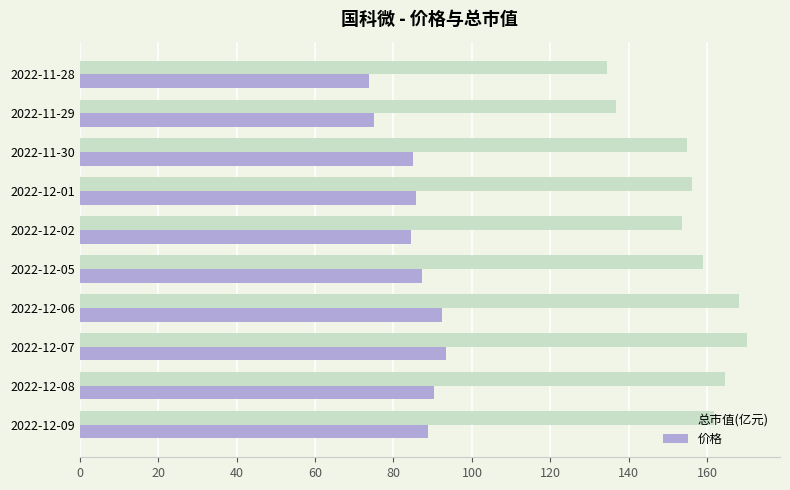

Rank the series by their maximum value, from lowest to highest.

价格, 总市值(亿元)